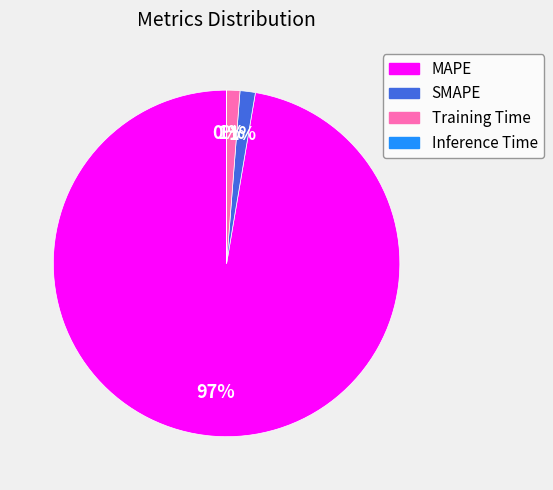

To the nearest percent, what portion does SMAPE represent?

1%